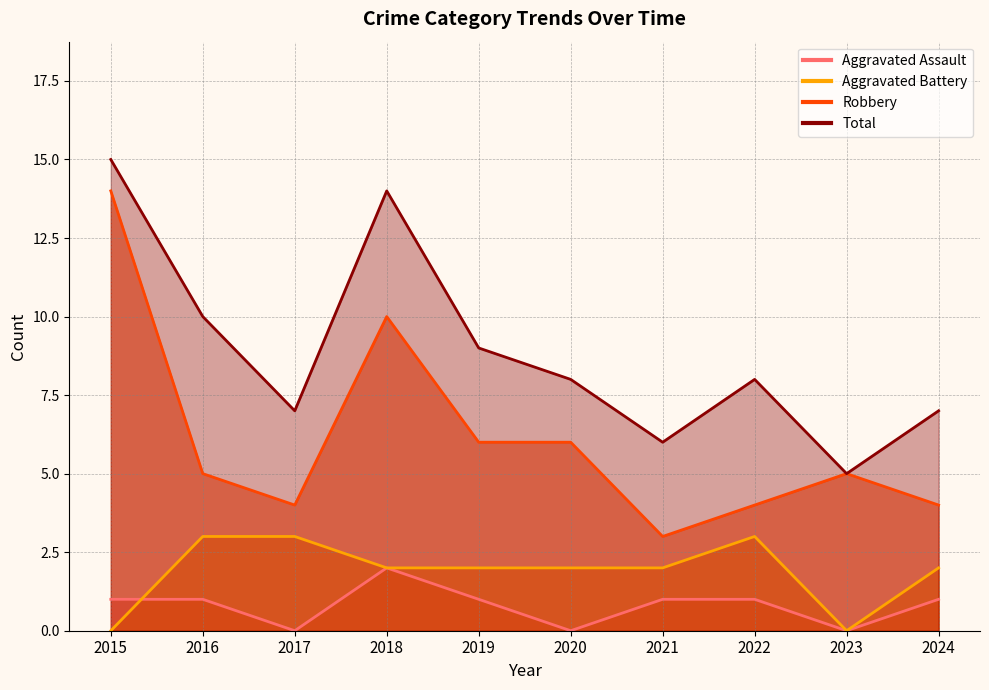

At how many categories does at least one series exceed 8?

4